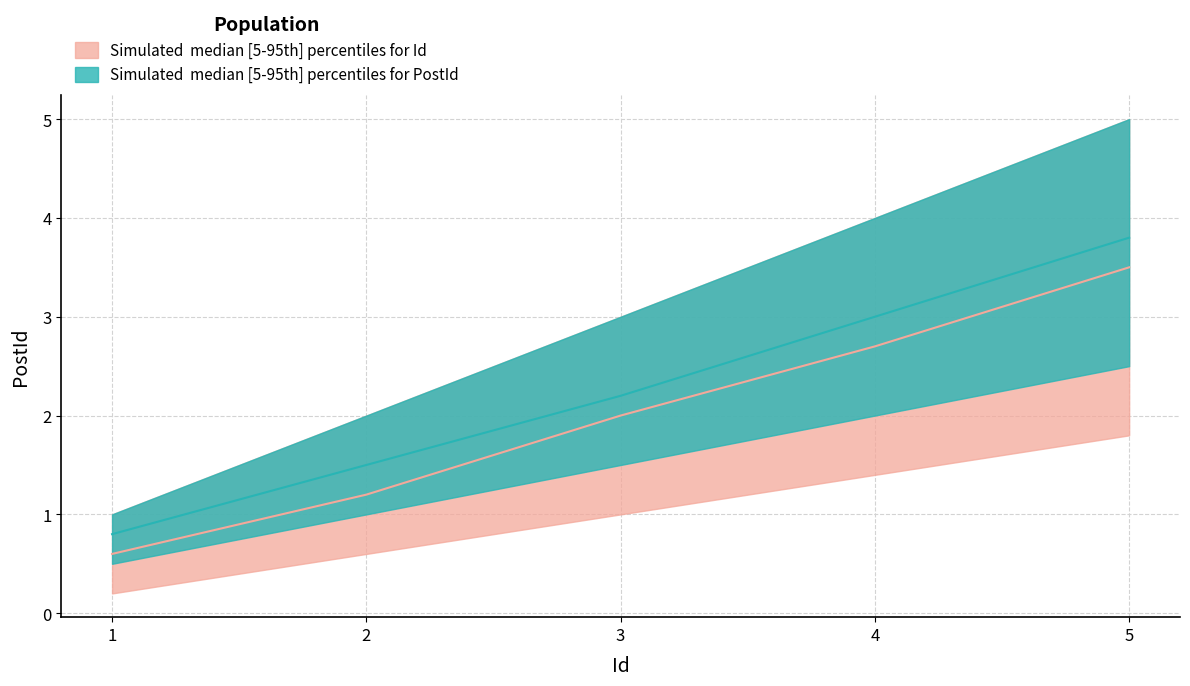

What is the difference between the highest and lowest values at 2?

1.4